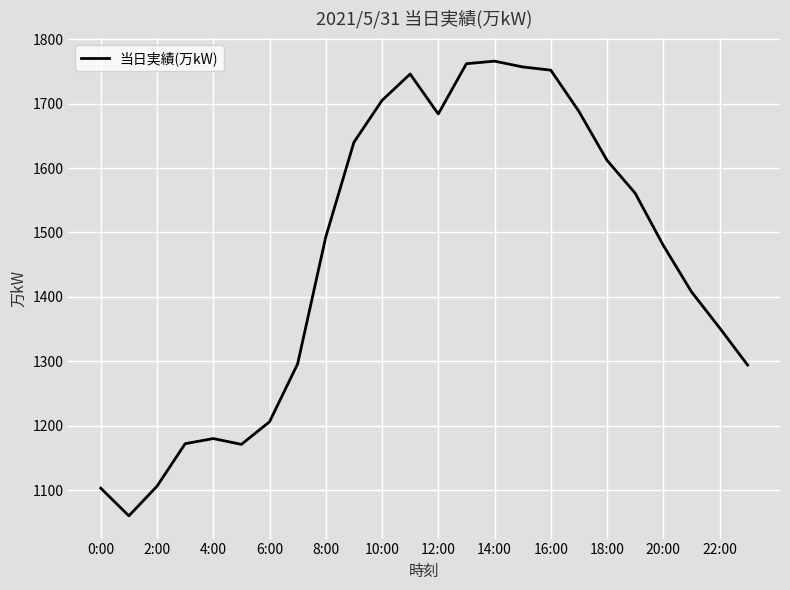

Count the number of data series in this chart.

1